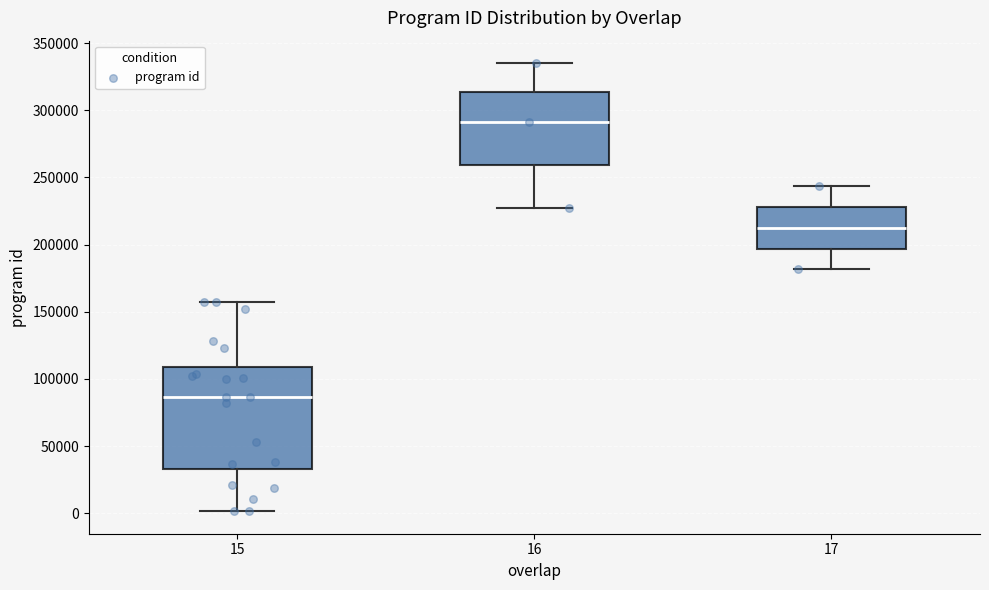

Where does the upper whisker of the box at x = 15 end on the y-axis? The values are not printed on the chart, so give them approximately, as read against the axis.

155000